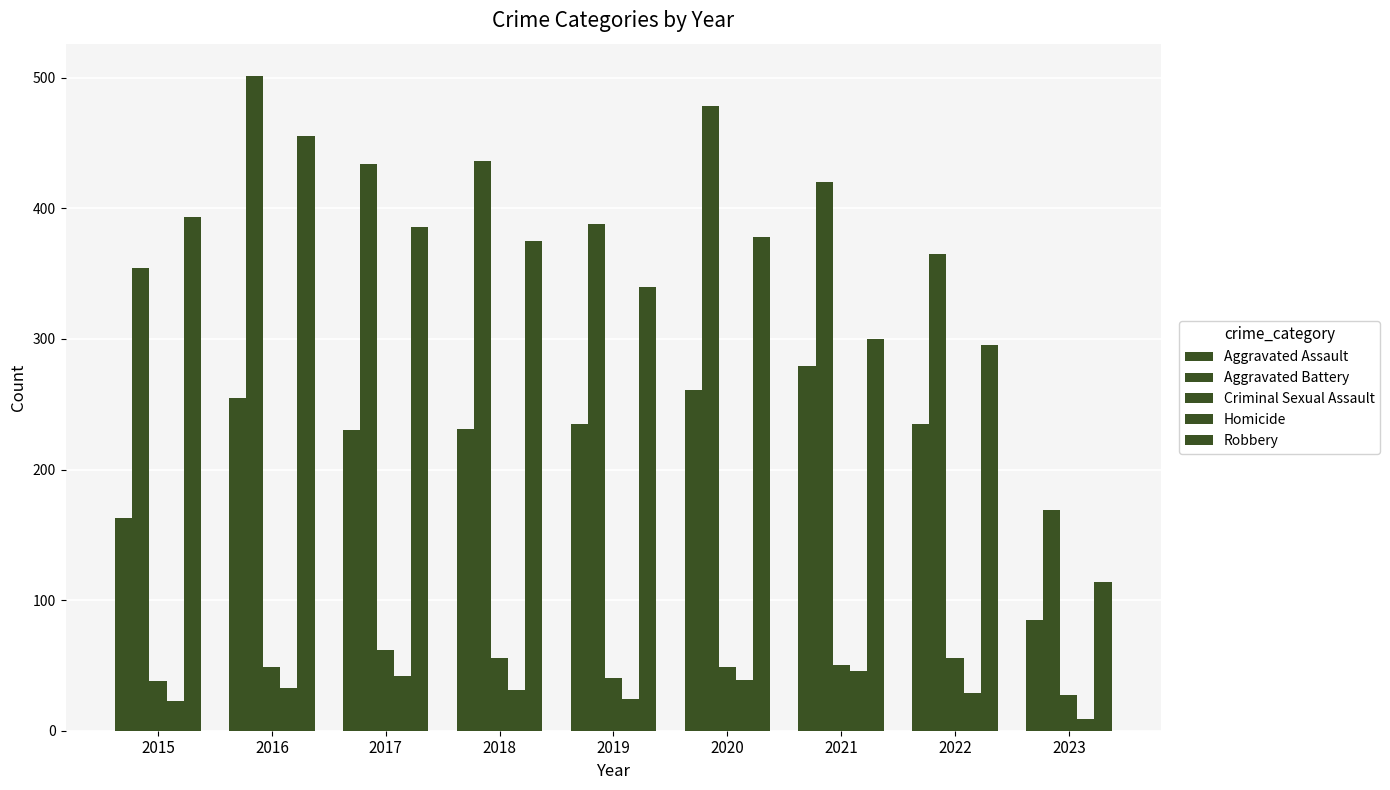

Which series has the largest range (max minus min)?

Robbery